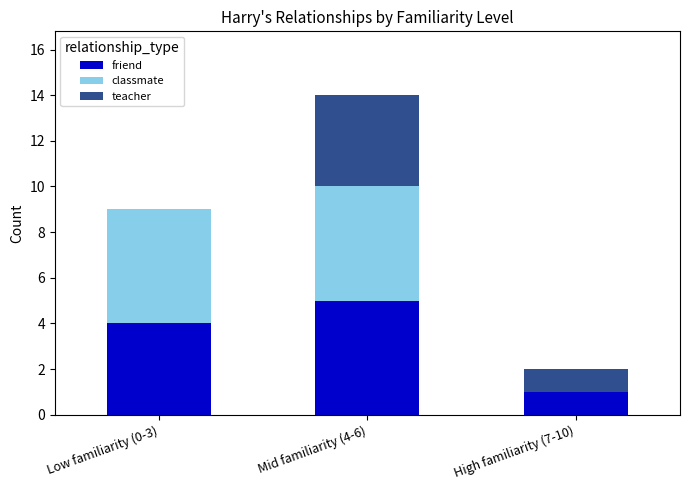

Reading left to right, what are the values for friend?

Low familiarity (0-3)=4	Mid familiarity (4-6)=5	High familiarity (7-10)=1